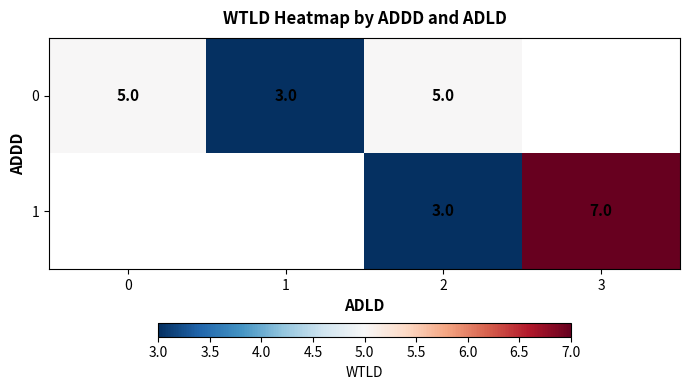

The 1 series shows 2 at 2. True or false?

False